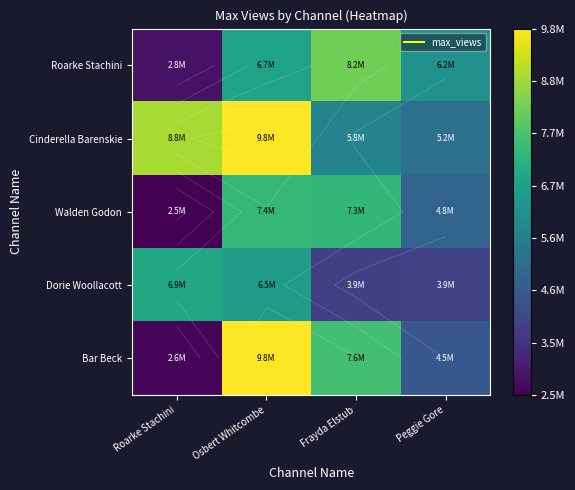

Which series changed the most between Roarke Stachini and Frayda Elstub?

Roarke Stachini